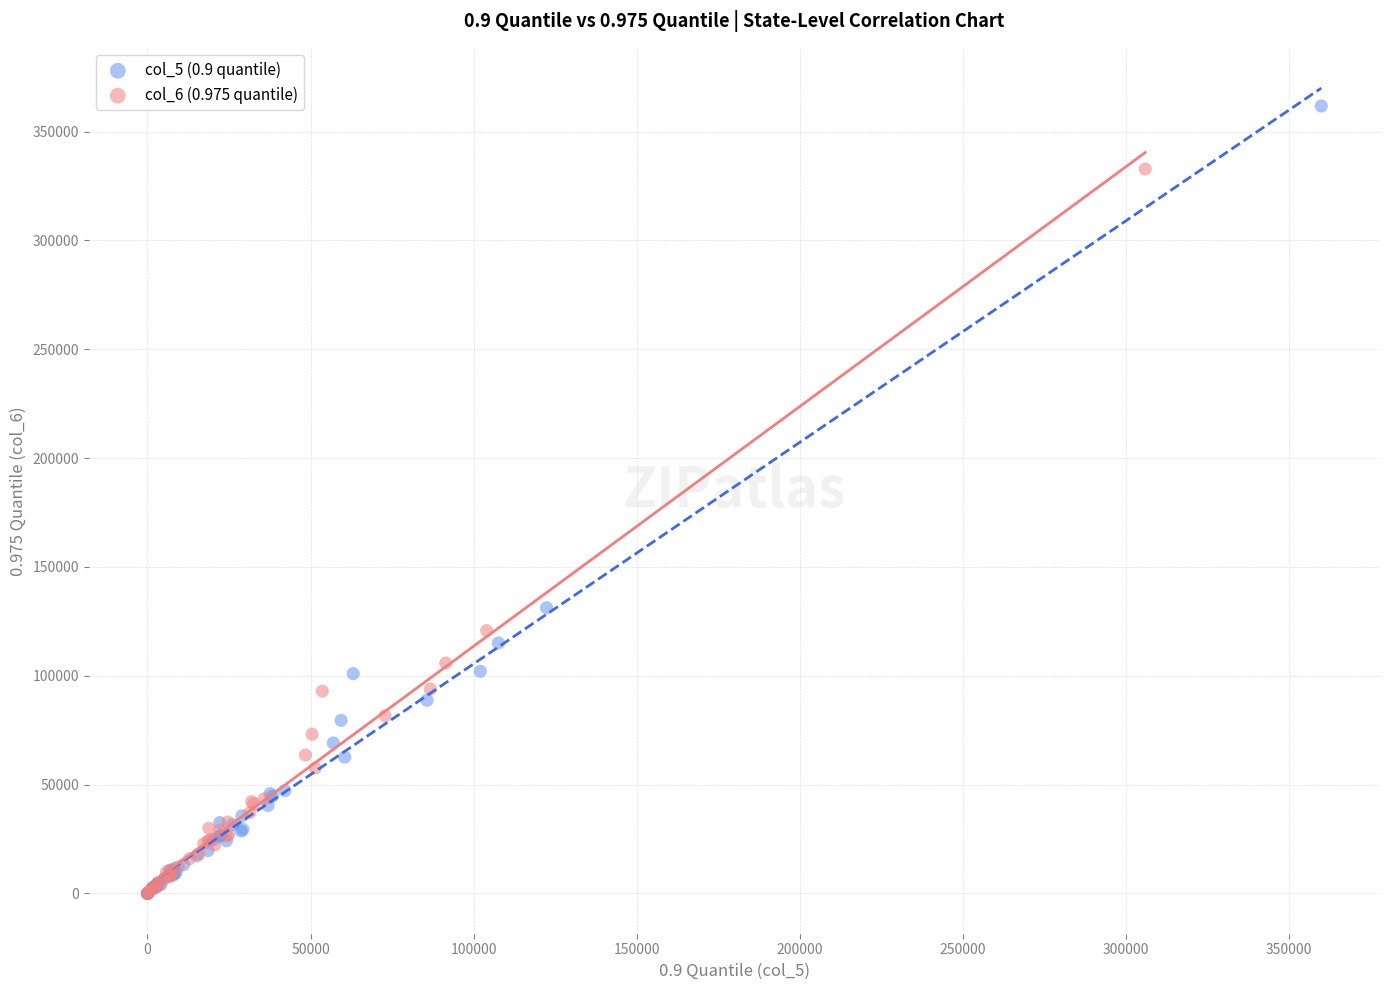

Which series reaches the maximum Y coordinate?

col_5 (0.9 quantile)